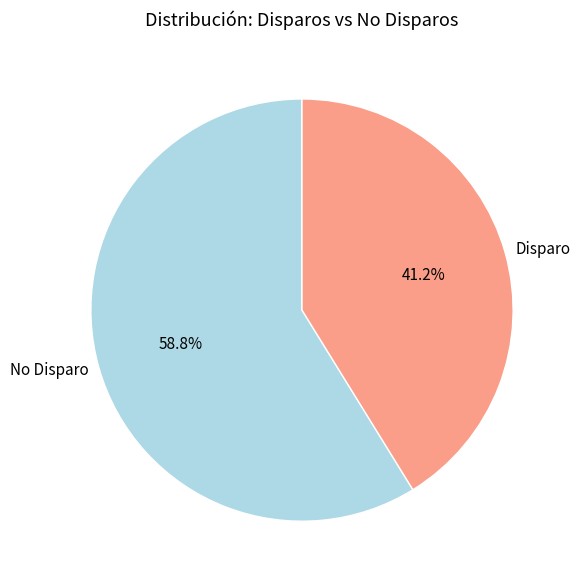

What is the ratio of the value at Disparo to the value at No Disparo?

0.7